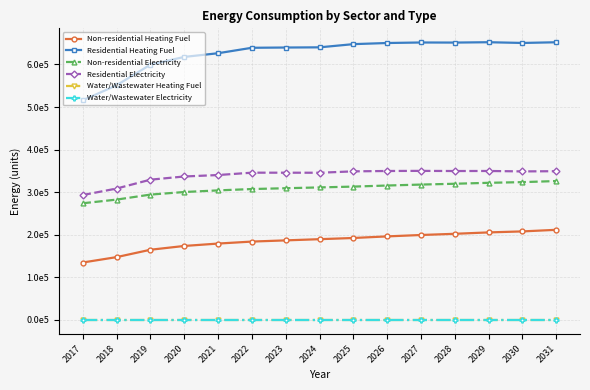

Is the value of Water/Wastewater Electricity at 2020 greater than the value of Residential Heating Fuel at 2024?

No